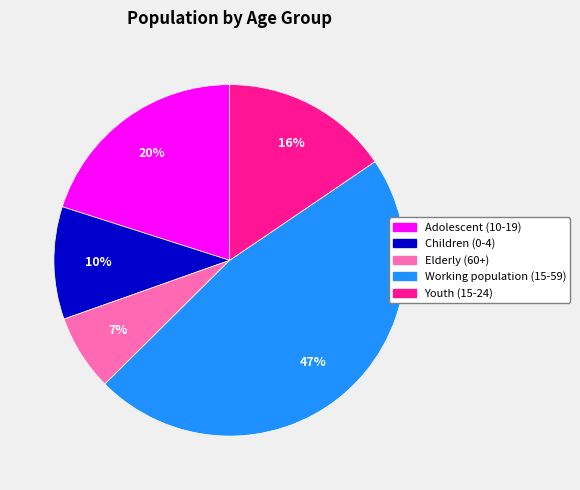

How many slices are in this pie chart?

5